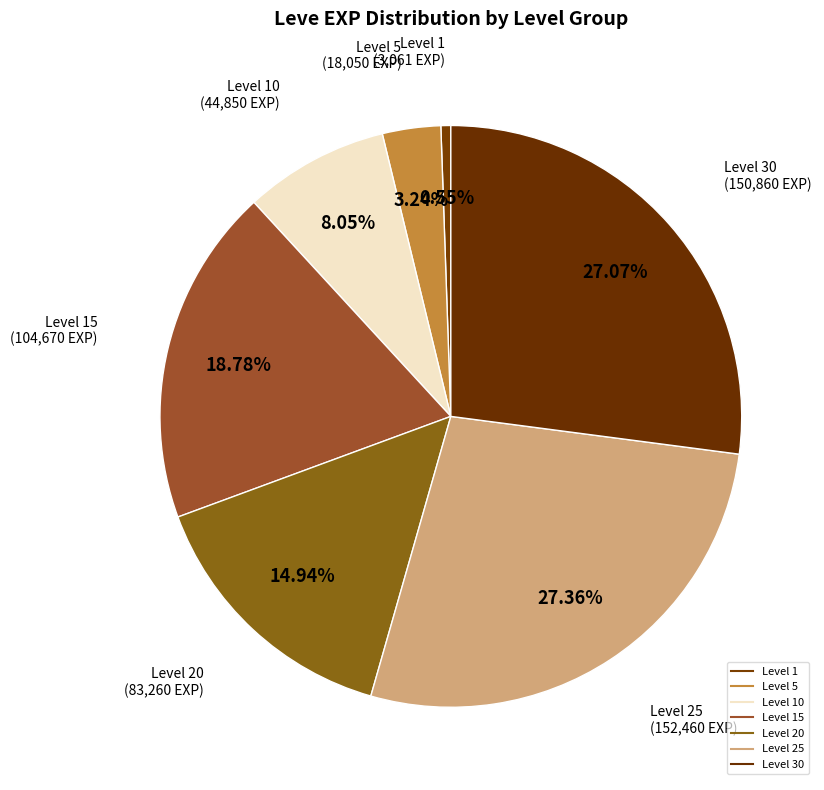

How many segments does this pie chart have?

7